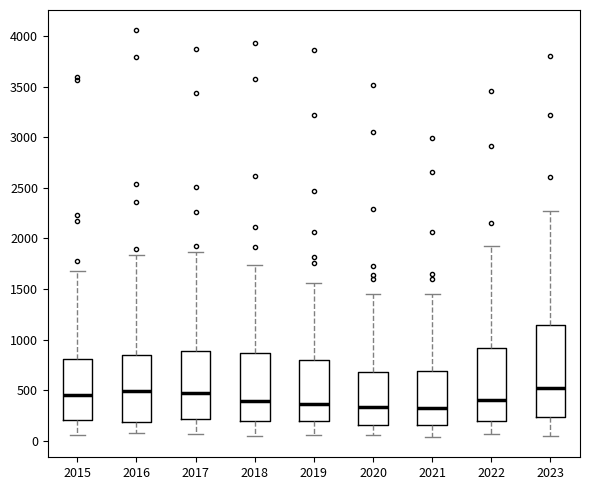

Which box is the tallest, from its lower edge to its upper edge?

2023